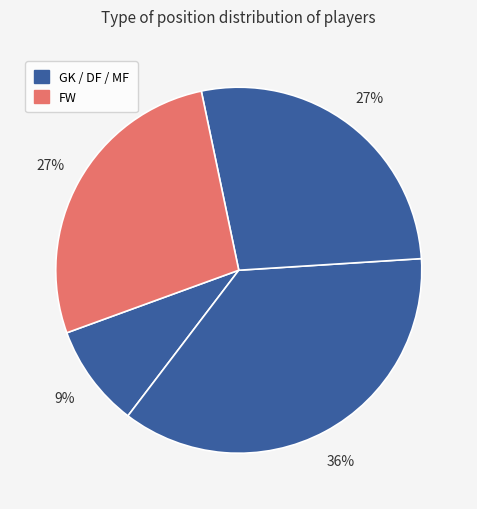

How many segments does this pie chart have?

4